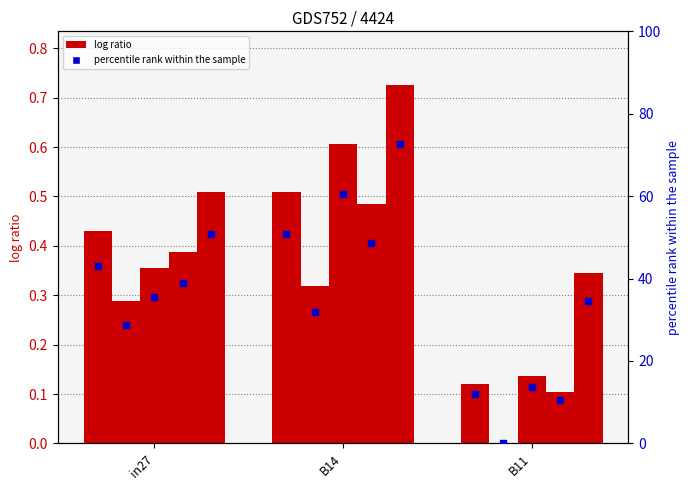

Reading right to left, list all the values displayed in this chart.

job382_scenario1_723: B11=0.1	B14=0.5	in27=0.4
job383_scenario0_725: B11=0.0	B14=0.3	in27=0.3
job388_scenario2_743: B11=0.1	B14=0.6	in27=0.4
job395_scenario1_755: B11=0.1	B14=0.5	in27=0.4
job397_scenario4_760: B11=0.3	B14=0.7	in27=0.5